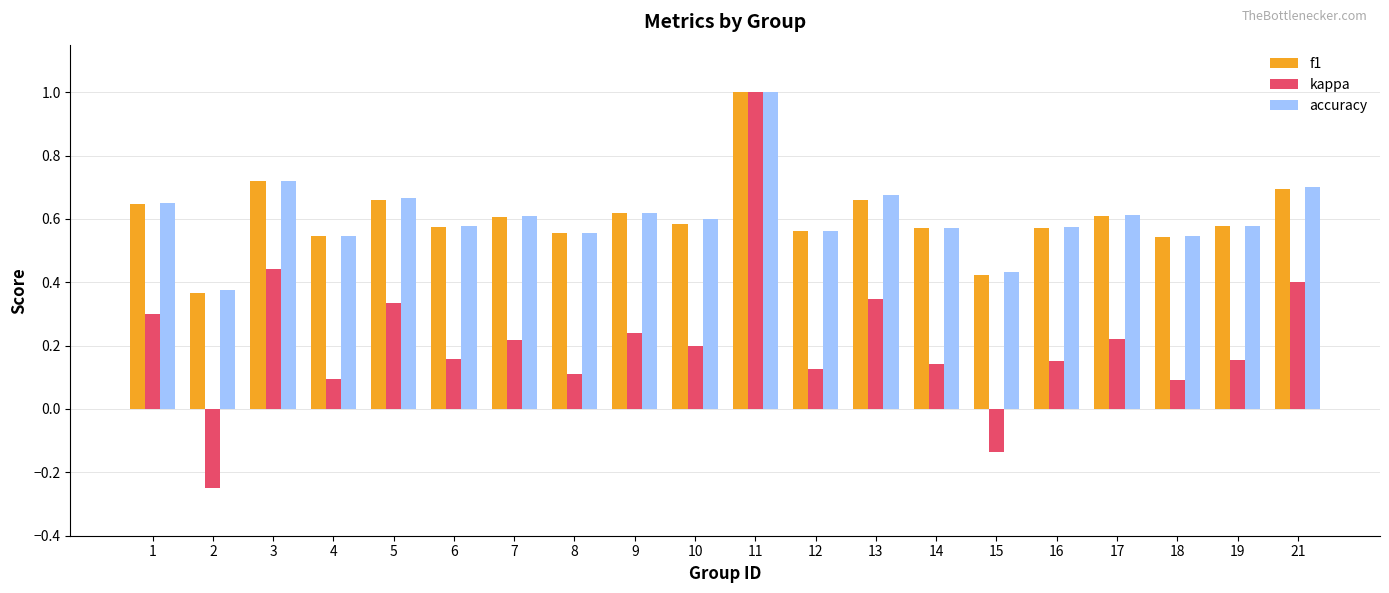

Between 11 and 15, which series saw the biggest shift?

kappa